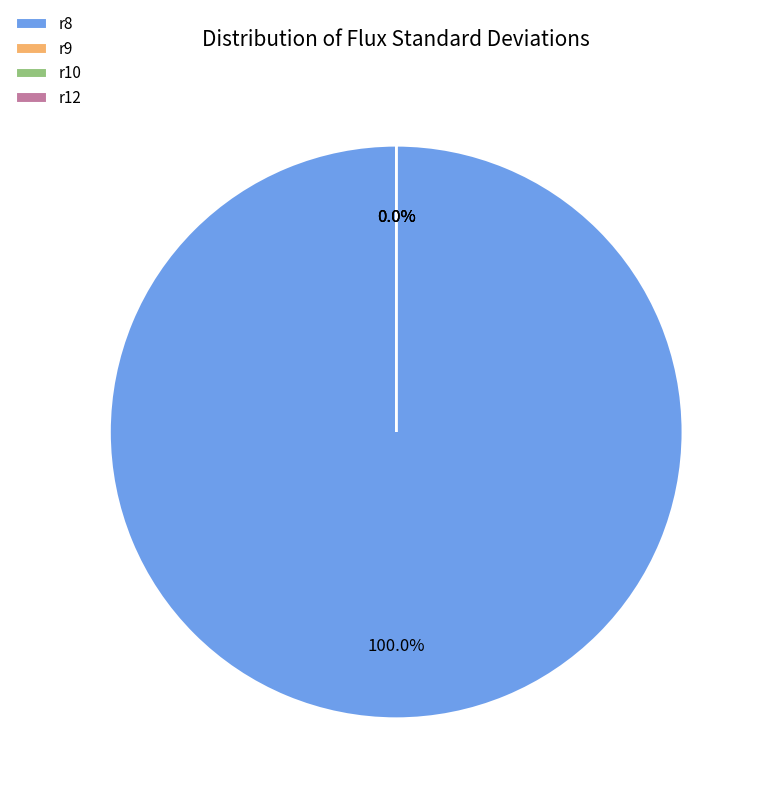

To the nearest percent, what is the difference between the largest and smallest slice percentages?

100%